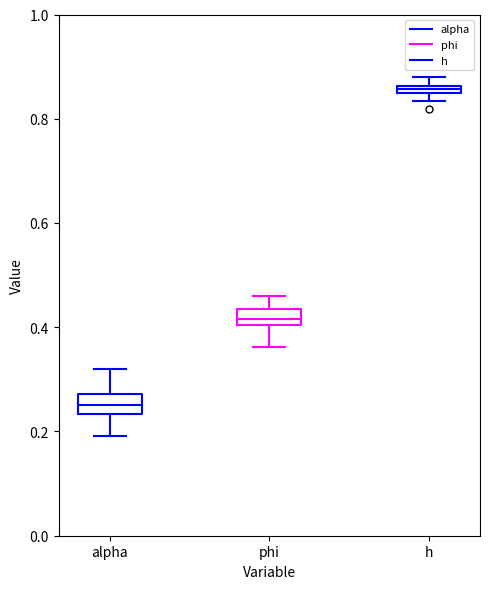

Which box has the lowest median line?

alpha